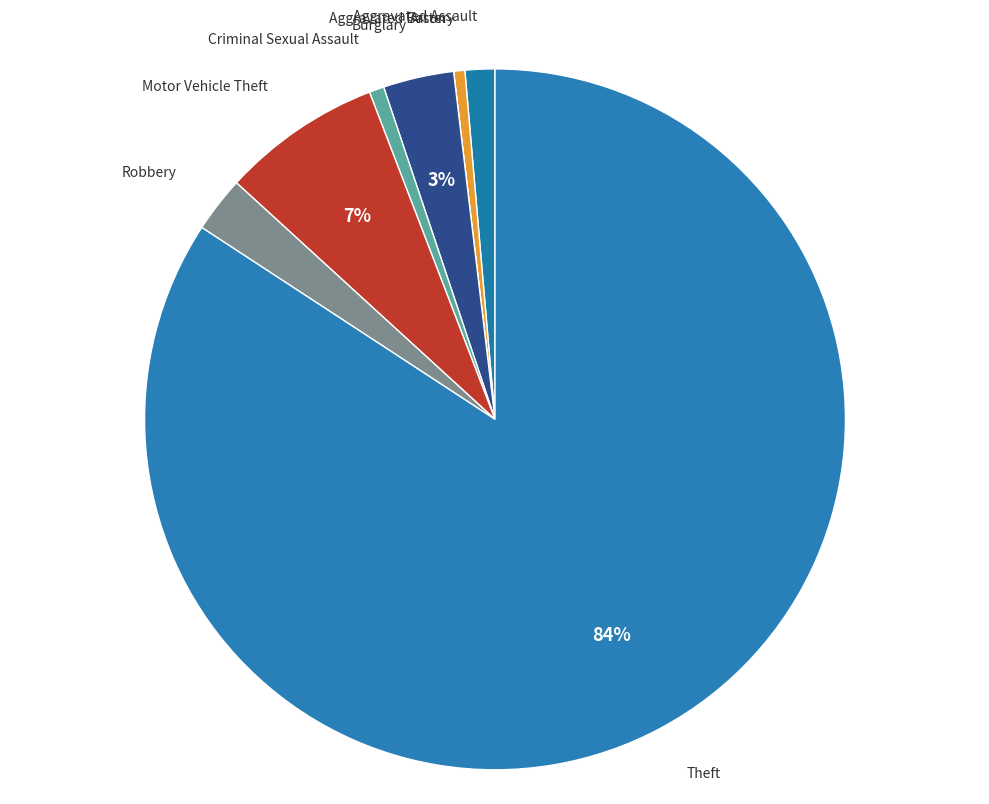

Between Aggravated Battery and Theft, which is larger?

Theft